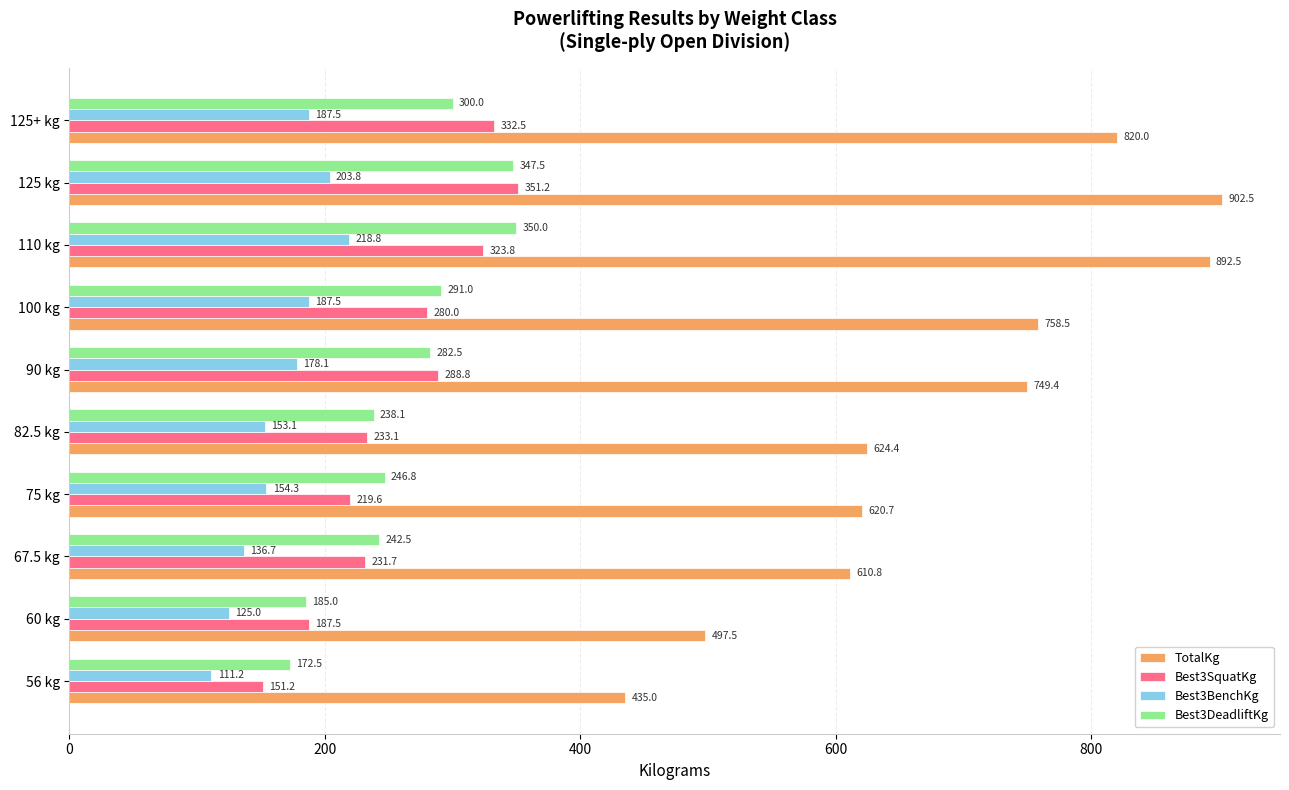

The value of Best3SquatKg at 82.5 kg is 66.8. True or false?

False